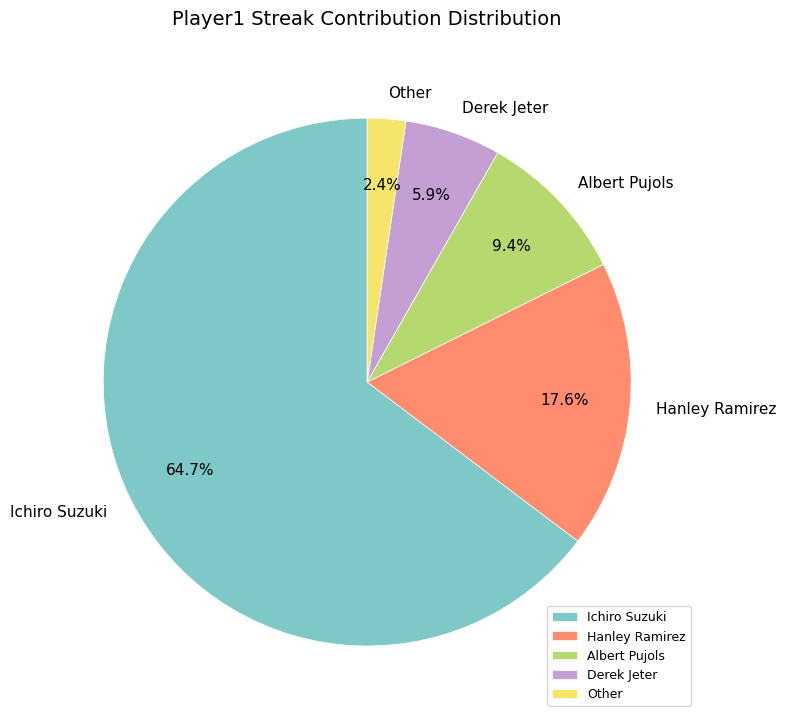

How many slices are in this pie chart?

5